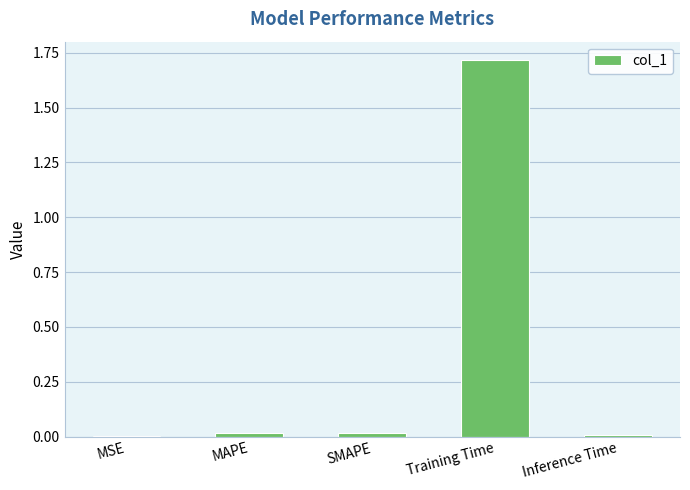

Are the bars grouped side by side (vs. stacked)?

No